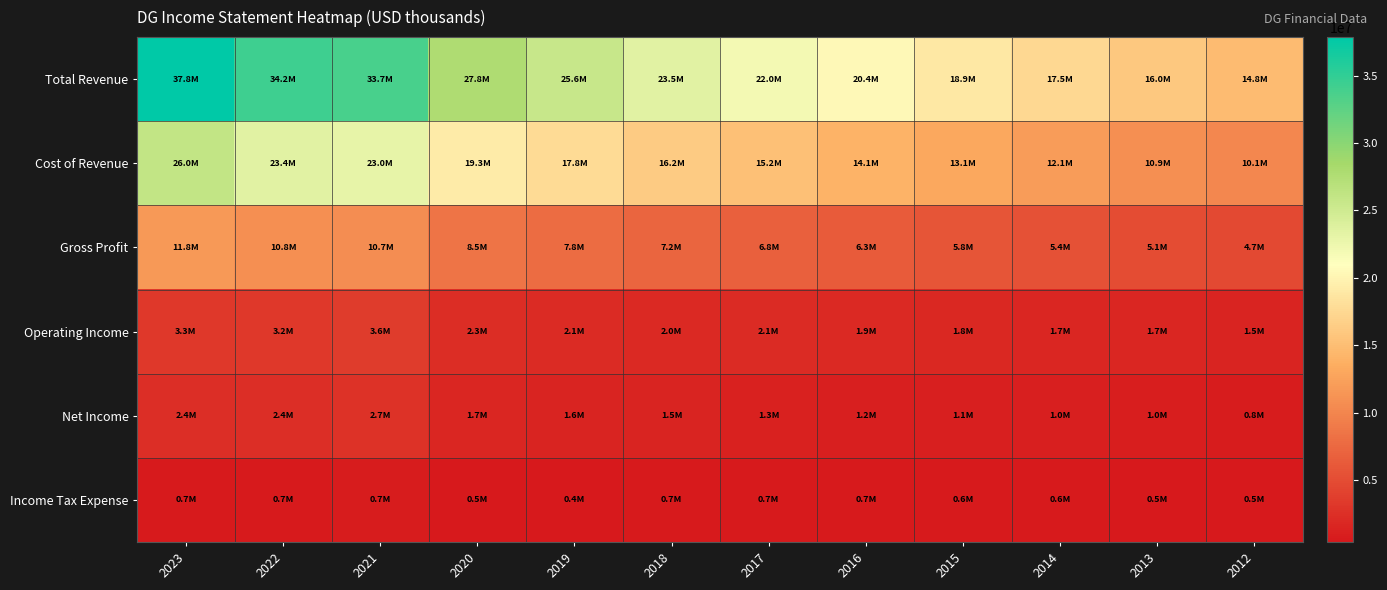

Reading left to right, extract all data points from this chart.

Total Revenue: 2023=37844900	2022=34220400	2021=33746800	2020=27754000	2019=25625000	2018=23471000	2017=21986600	2016=20368600	2015=18909600	2014=17504200	2013=16022100	2012=14807200
Cost of Revenue: 2023=26024800	2022=23407400	2021=23028000	2020=19264900	2019=17821200	2018=16249600	2017=15204000	2016=14062500	2015=13107100	2014=12068400	2013=10936700	2012=10109300
Gross Profit: 2023=11820100	2022=10813000	2021=10718900	2020=8489100	2019=7803900	2018=7221400	2017=6782600	2016=6306100	2015=5802500	2014=5435700	2013=5085400	2012=4697900
Operating Income: 2023=3328300	2022=3220700	2021=3554800	2020=2302300	2019=2116300	2018=2007800	2017=2063400	2016=1940300	2015=1769100	2014=1736200	2013=1655300	2012=1490800
Net Income: 2023=2416000	2022=2399200	2021=2655100	2020=1712600	2019=1589500	2018=1539000	2017=1251100	2016=1165100	2015=1065300	2014=1025100	2013=952700	2012=766700
Income Tax Expense: 2023=700600	2022=663900	2021=749300	2020=489200	2019=438200	2018=679100	2017=714500	2016=687900	2015=615500	2014=603200	2013=544700	2012=458600